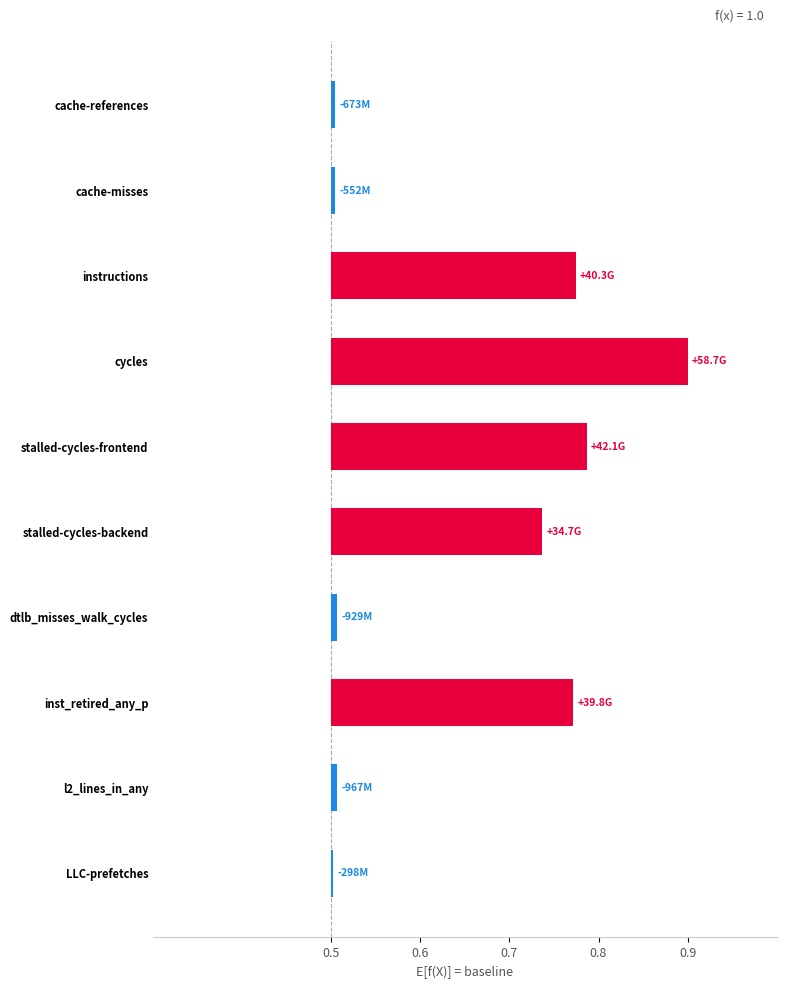

How many bars are there in total?

10